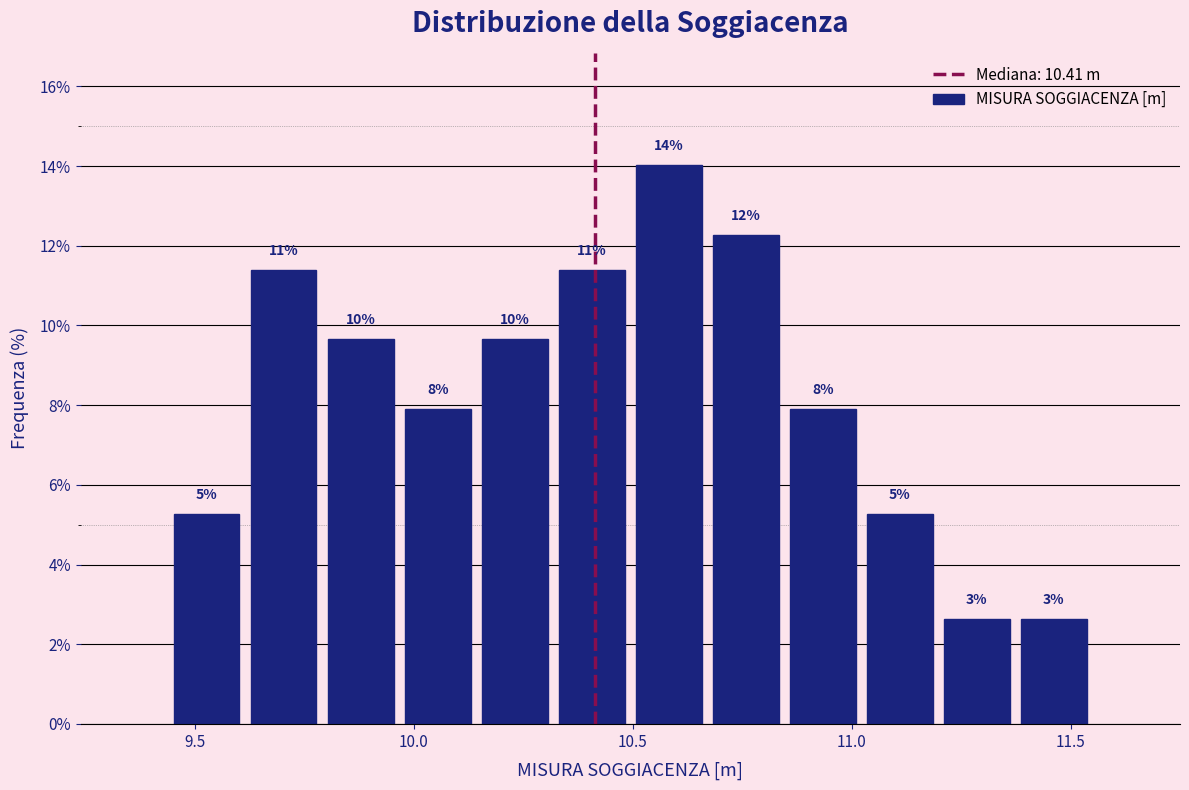

Around what value on the x-axis is the tallest bar? Give the approximate position of its centre, as read against the axis.

10.60